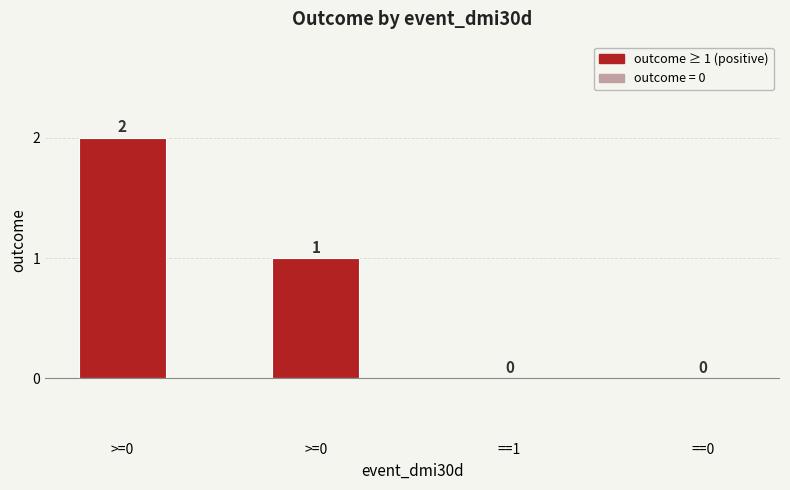

Are the bars horizontal?

No